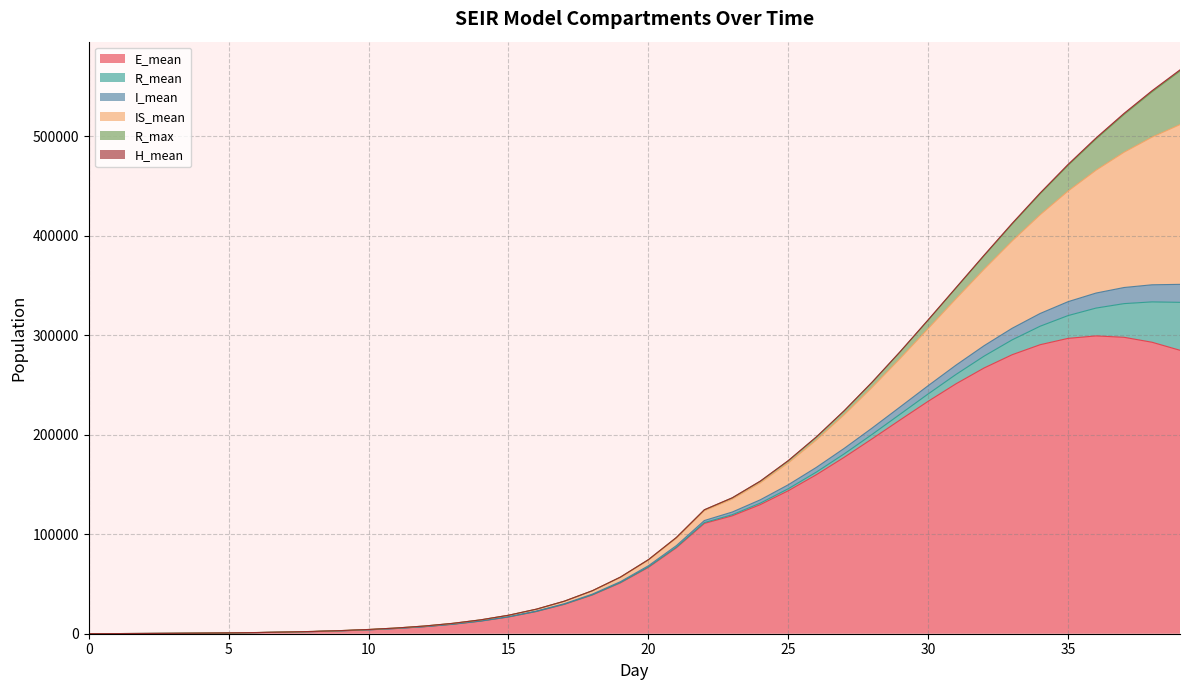

Reading right to left, extract all data points from this chart.

E_mean: 284758.3	292836.2	297811.5	299200.8	296735.2	290342.8	280289.0	267008.9	251174.3	233526.0	214832.7	195856.8	177268.9	159685.8	143657.0	129707.2	118466.0	110822.0	86322.5	66628.9	51067.0	38909.8	29513.8	22301.7	16793.8	12613.1	9447.7	7055.1	5253.3	3898.2	2880.4	2116.2	1543.5	1116.3	795.8	557.5	379.5	245.9	145.1	67.3
R_mean: 48157.1	40543.6	33824.1	27958.8	22896.2	18575.9	14931.1	11903.2	9412.0	7388.3	5762.7	4468.3	3444.1	2636.3	2002.0	1505.7	1121.8	831.2	612.3	448.9	326.9	236.4	169.5	120.6	84.6	58.9	40.5	27.4	18.2	11.9	7.7	4.8	3.0	1.9	1.1	0.6	0.3	0.1	0.0	0.0
I_mean: 18077.7	17179.9	16184.1	15104.7	13973.1	12812.4	11645.1	10489.6	9372.2	8310.1	7311.8	6383.8	5524.4	4733.6	4006.7	3332.6	2693.7	2067.5	1577.3	1197.7	905.9	682.2	512.2	383.6	286.7	213.3	158.4	117.1	86.4	63.4	46.1	33.3	23.7	16.6	11.3	7.6	4.8	2.8	1.4	0.5
IS_mean: 160493.5	148331.7	135895.5	123421.2	111105.0	99139.5	87682.8	76845.0	66708.8	57317.1	48691.2	40839.4	33746.6	27413.1	21820.3	16972.5	12923.0	9796.3	7395.4	5566.5	4174.7	3122.8	2329.2	1730.3	1281.1	943.5	691.0	502.6	362.2	258.2	181.3	125.0	83.7	54.5	33.5	19.3	9.9	4.3	1.1	0.0
R_max: 53765.0	45432.0	37895.0	31341.0	25799.0	20992.0	16914.0	13470.0	10676.0	8428.0	6553.0	5084.0	3941.0	3033.0	2312.0	1721.0	1325.0	971.0	744.0	534.0	401.0	288.0	213.0	167.0	114.0	86.0	61.0	45.0	33.0	24.0	20.0	12.0	9.0	7.0	6.0	5.0	3.0	3.0	1.0	0.0
H_mean: 1235.3	1208.1	1163.8	1098.6	1011.4	906.8	790.0	669.1	551.9	444.3	351.1	272.7	209.1	158.7	119.6	89.5	66.5	49.0	35.8	25.9	18.7	13.2	9.2	6.3	4.1	2.7	1.7	1.0	0.6	0.3	0.2	0.1	0.0	0.0	0.0	0.0	0.0	0.0	0.0	0.0